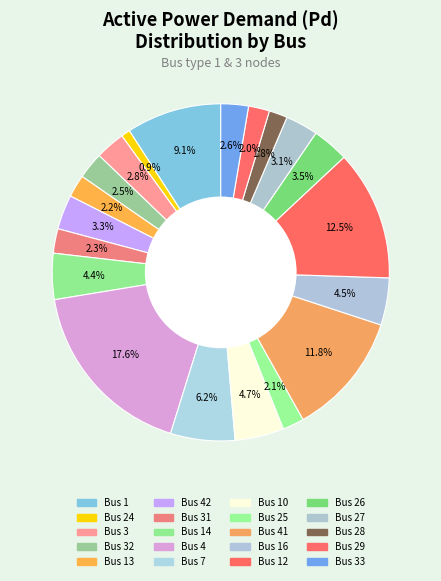

How many segments does this pie chart have?

20